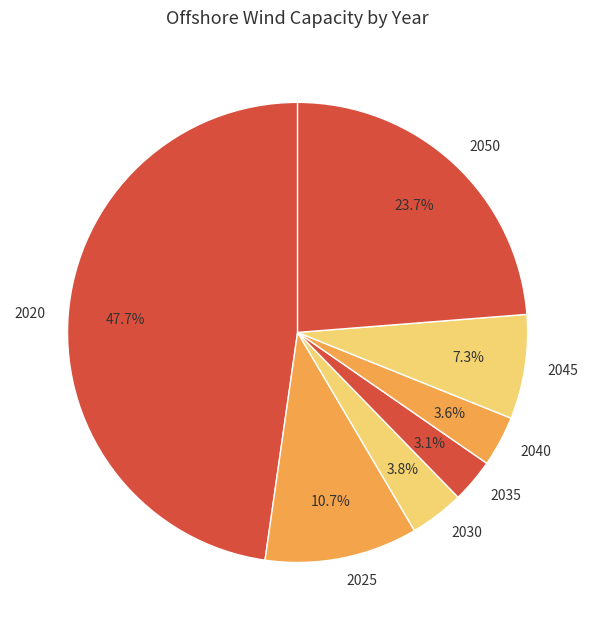

Approximately how many times larger is the value at 2040 compared to 2035?

1.2